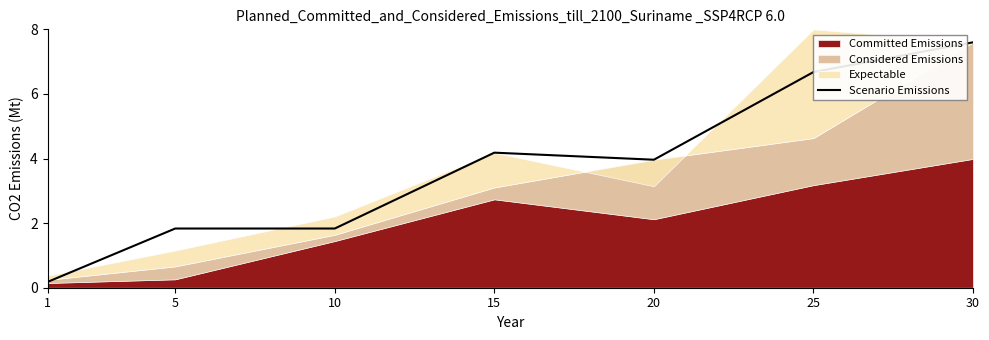

At which label does Scenario Emissions first exceed 3?

15